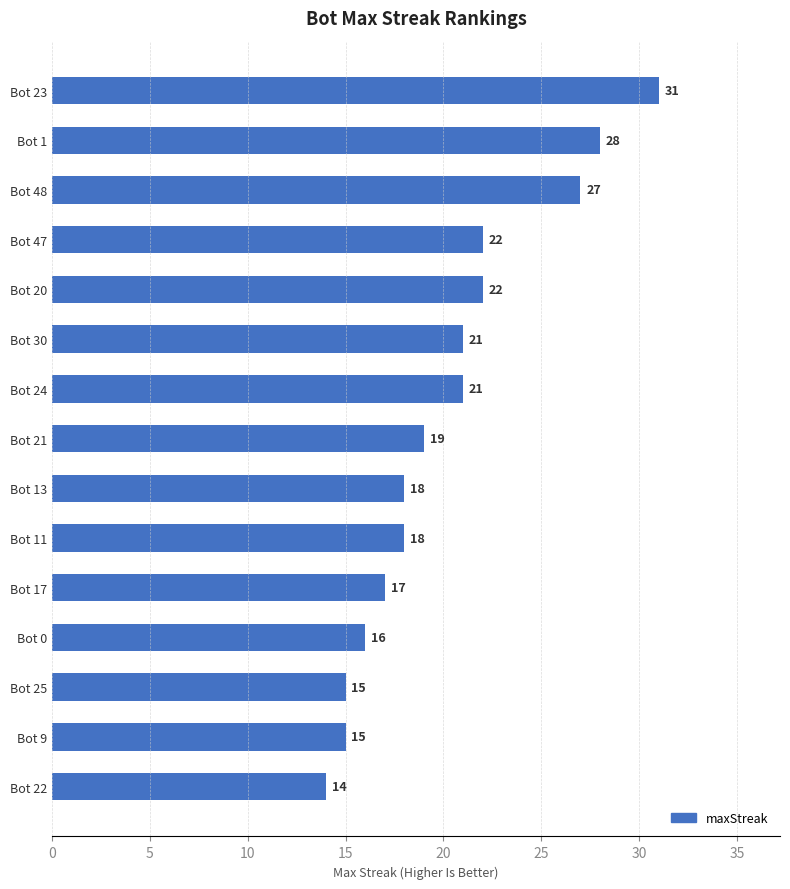

What is the ratio of the value at Bot 0 to the value at Bot 1?

0.6